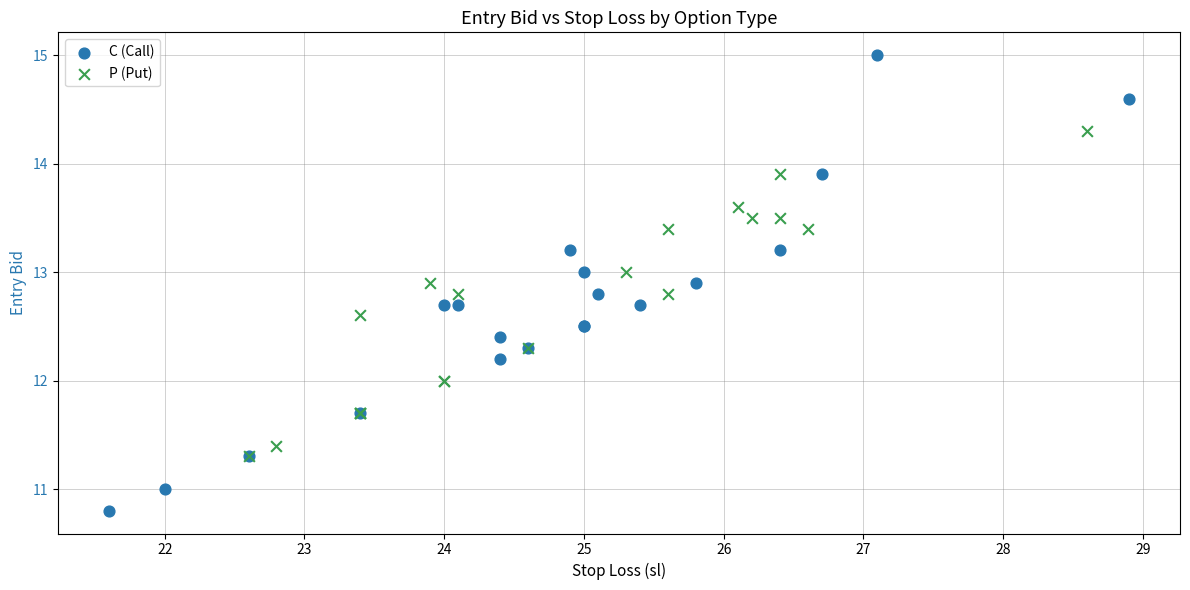

Which series reaches the maximum Y coordinate?

C (Call)